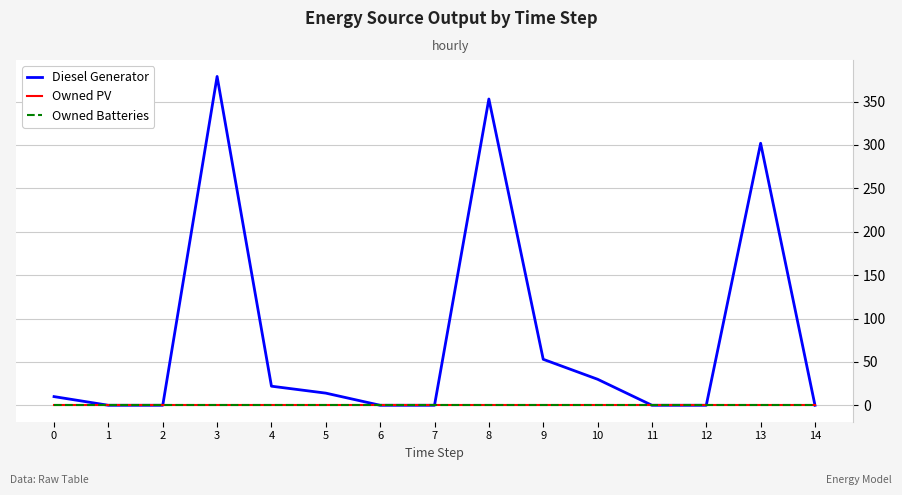

True or false: Diesel Generator and Owned PV cross at least once.

False